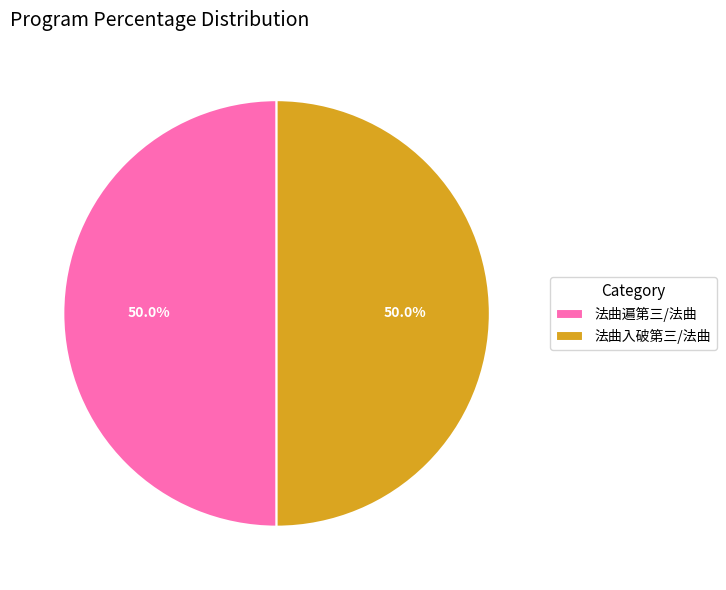

What is the ratio of the value at 法曲遍第三/法曲 to the value at 法曲入破第三/法曲?

1.0